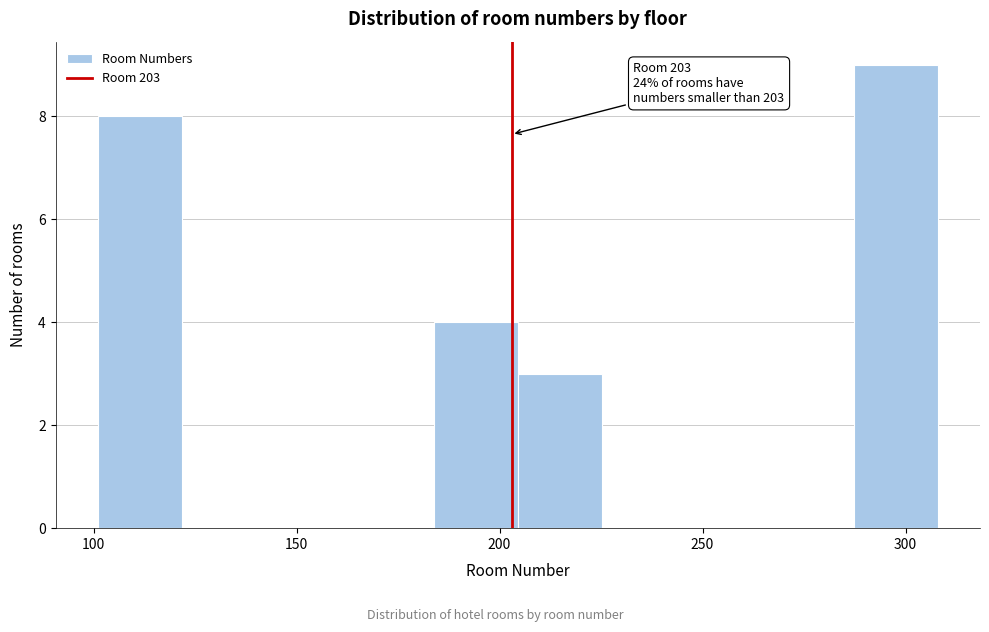

Which range on the x-axis has the tallest bar?

285 to 310